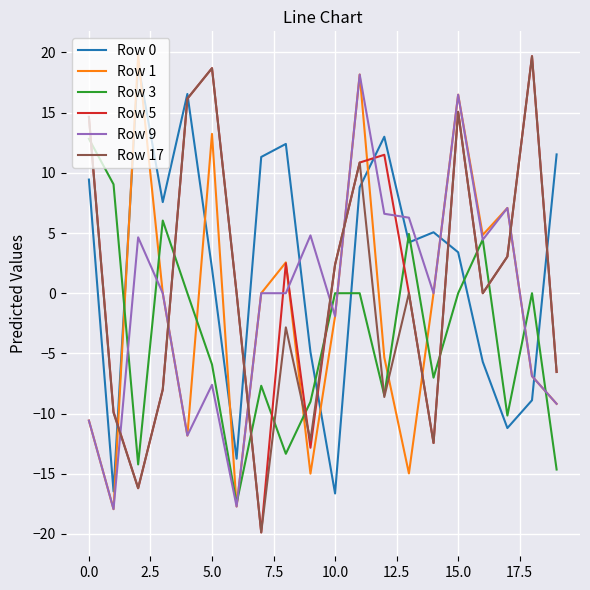

True or false: Row 5 has more than 0 interior local peaks.

True